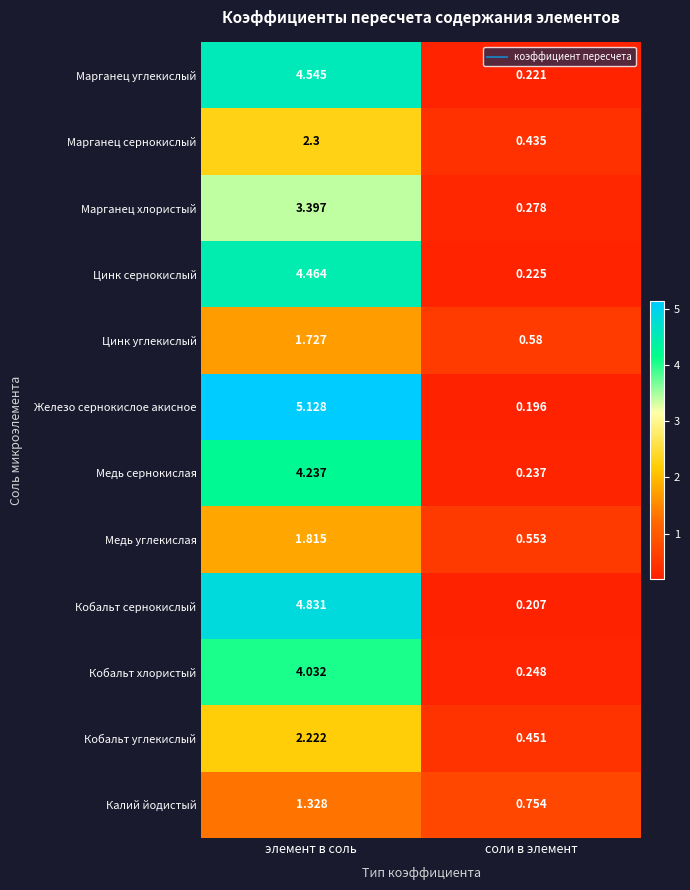

Where does the Кобальт углекислый series first go above 2?

элемент в соль